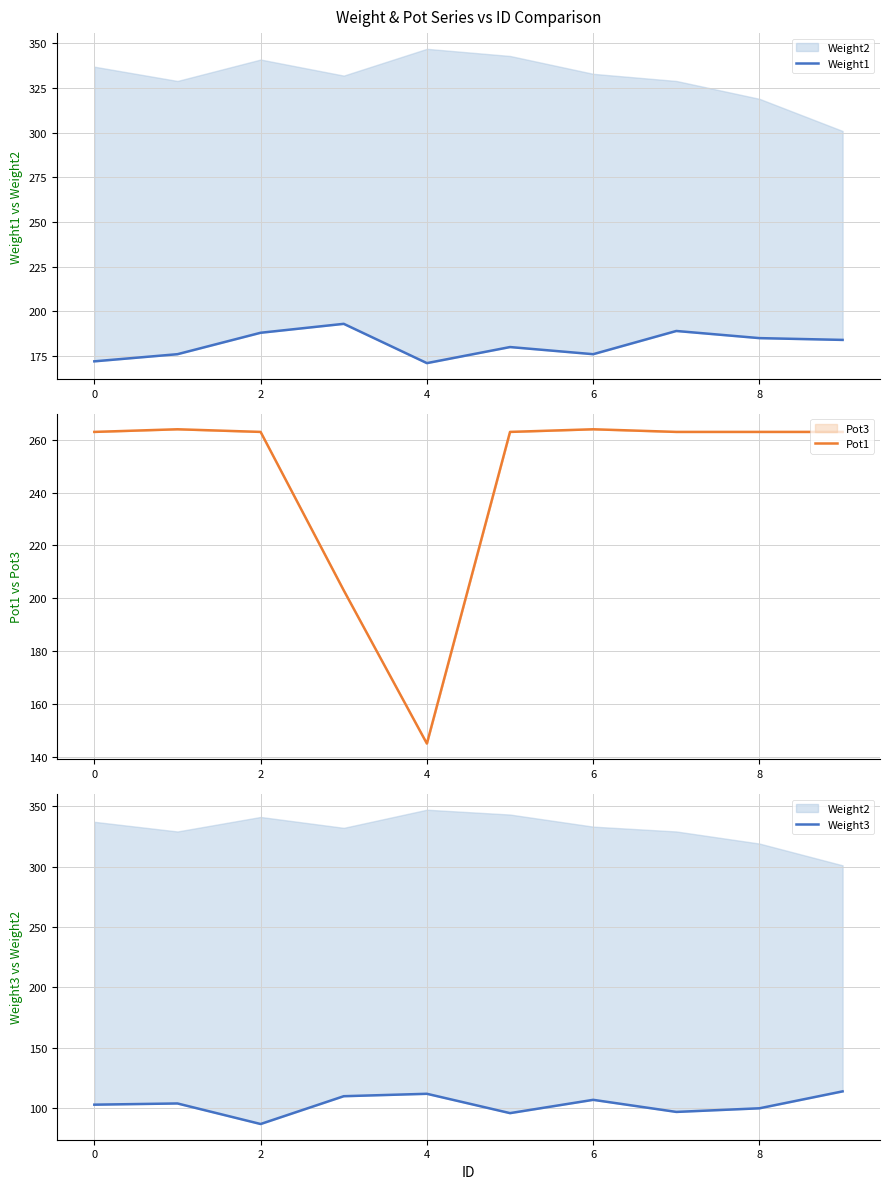

List the series in order of their overall mean, lowest first.

Weight3, Weight1, Pot1